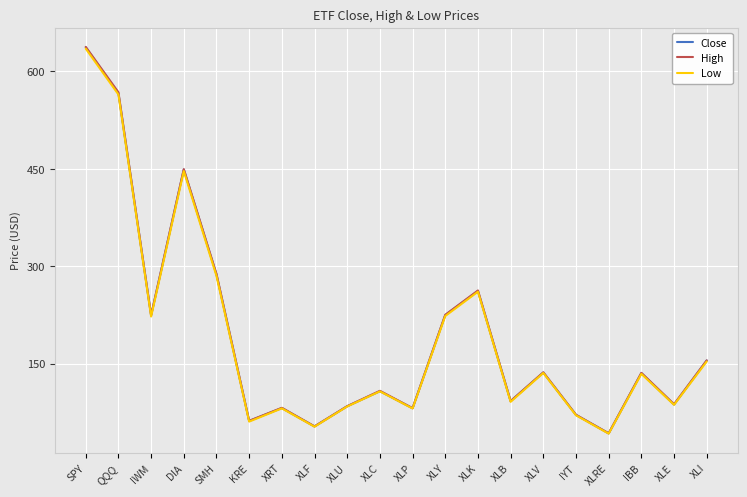

True or false: Close and High intersect in this chart.

False